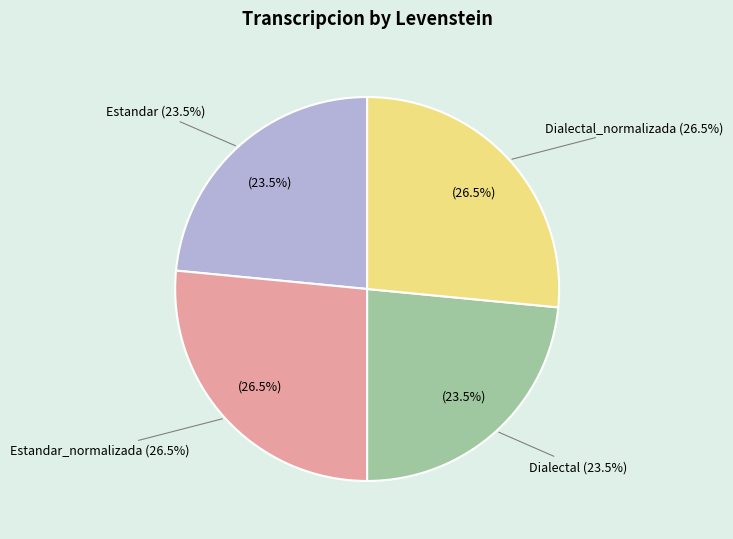

What is the smallest slice in the pie chart?

Estandar